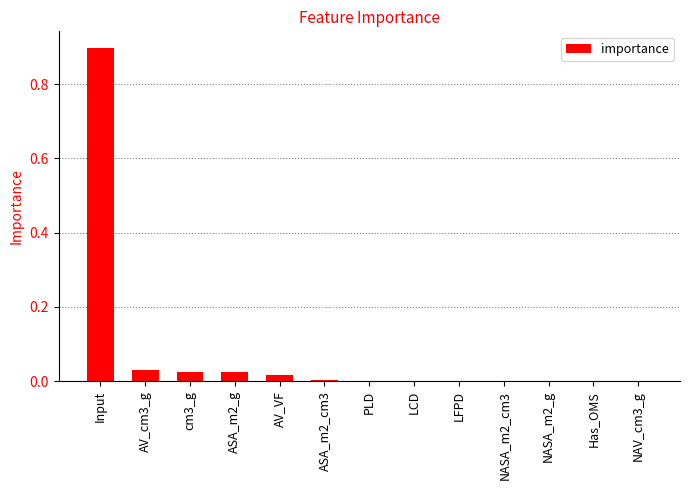

What is the average value?

0.1